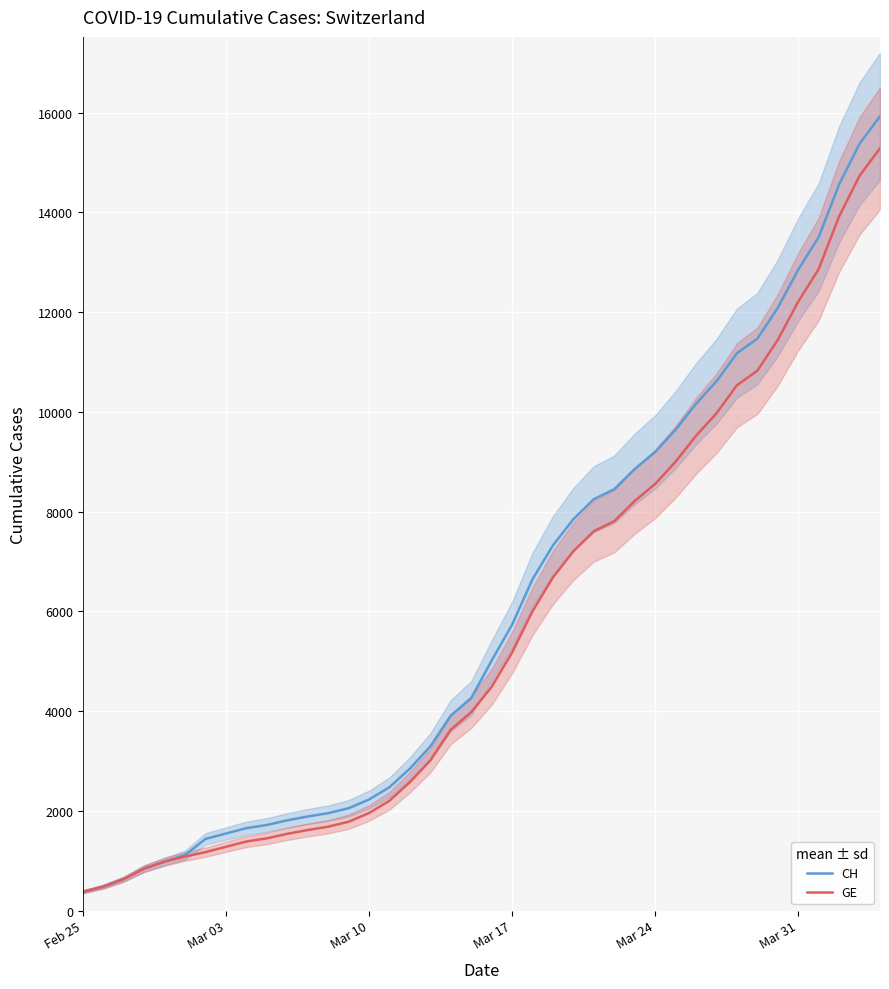

True or false: GE and CH cross at least once.

False